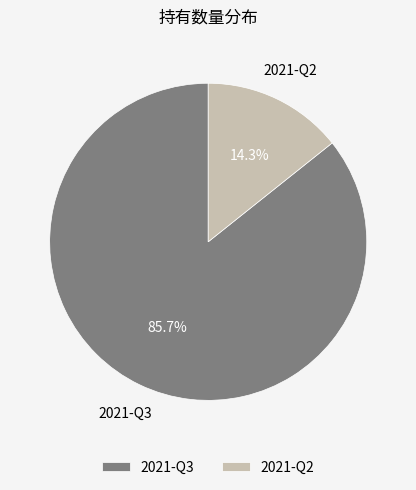

To the nearest percent, what is the combined percentage of 2021-Q2 and 2021-Q3?

100%